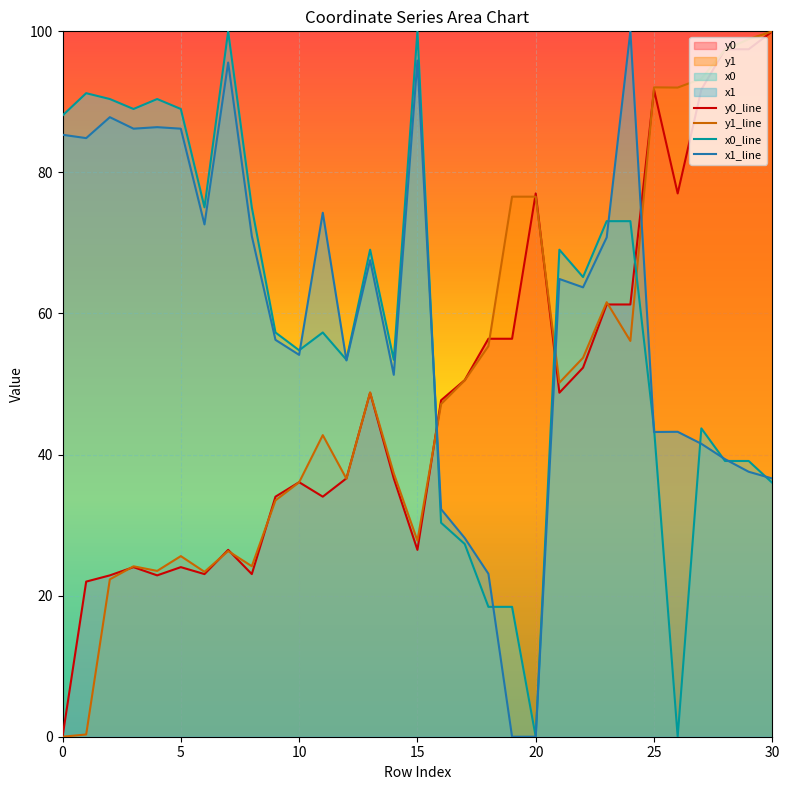

True or false: x0_line has a value of 62.6 at 25.

False